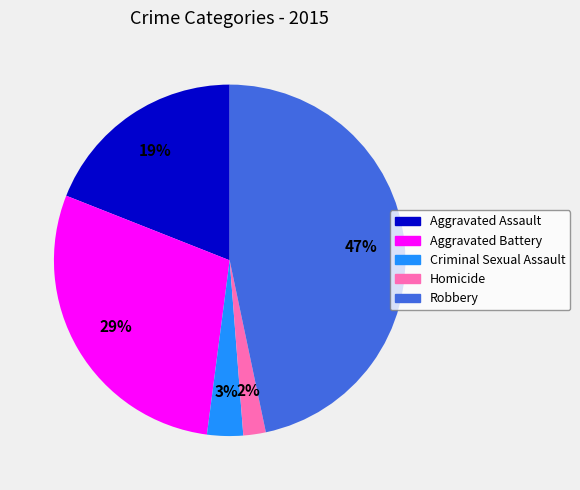

To the nearest percent, what is the combined percentage of Criminal Sexual Assault and Homicide?

5%